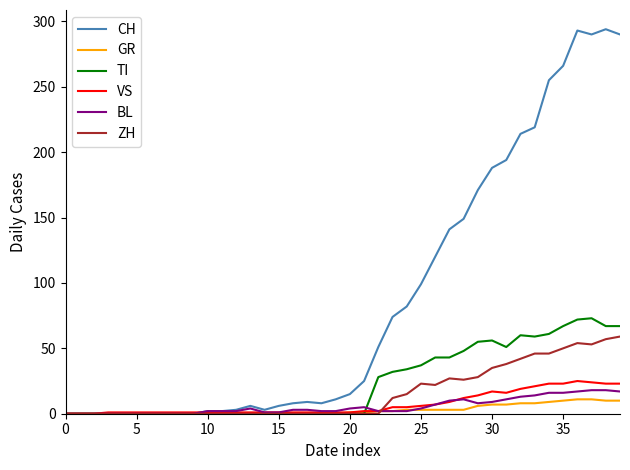

Which series has the widest spread of values?

CH